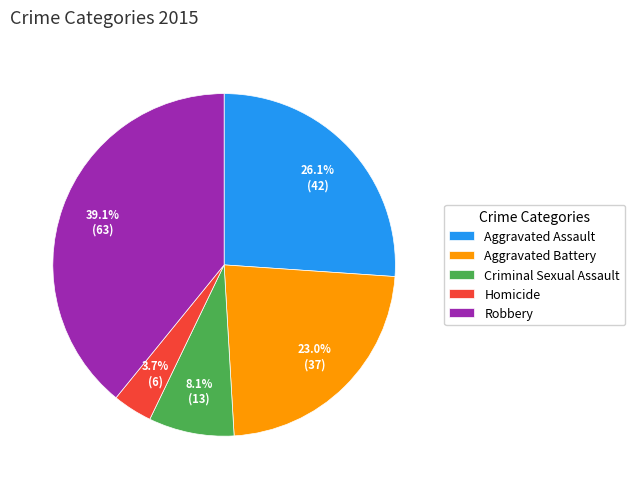

How many slices are in this pie chart?

5